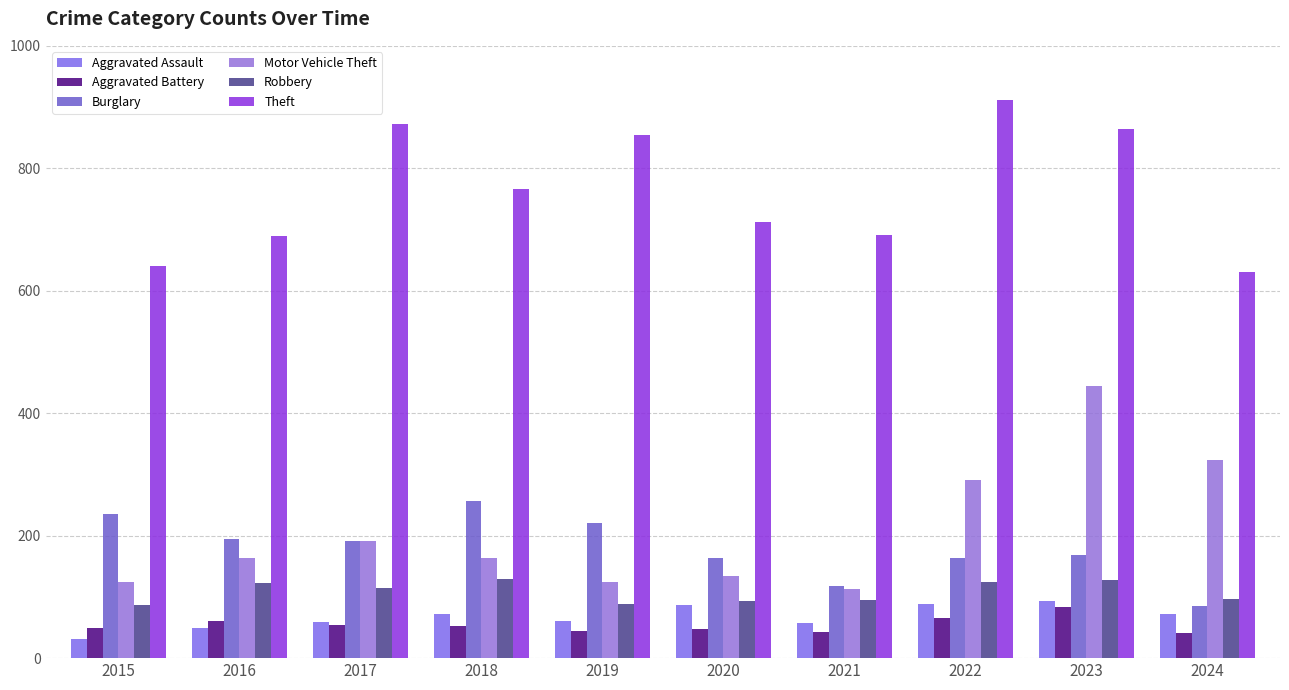

Count the number of data series in this chart.

6